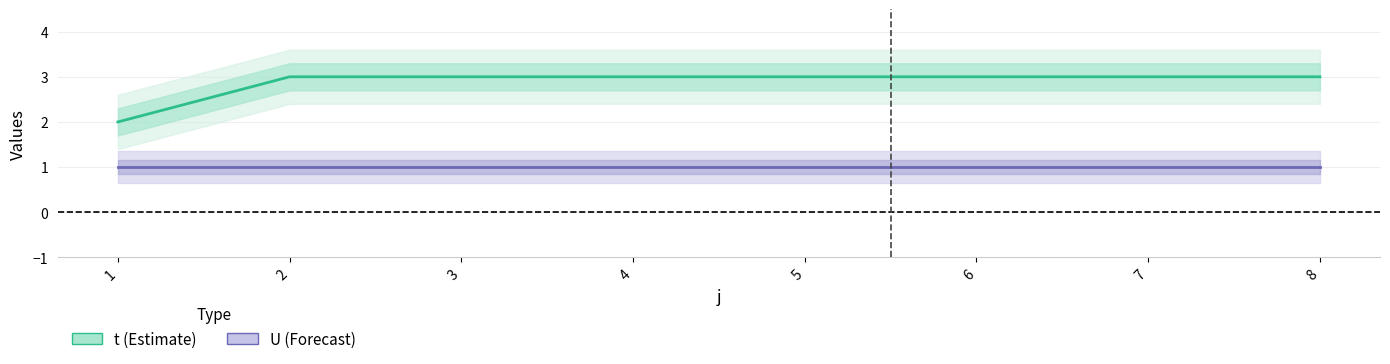

True or false: U has more than 0 interior local peaks.

False